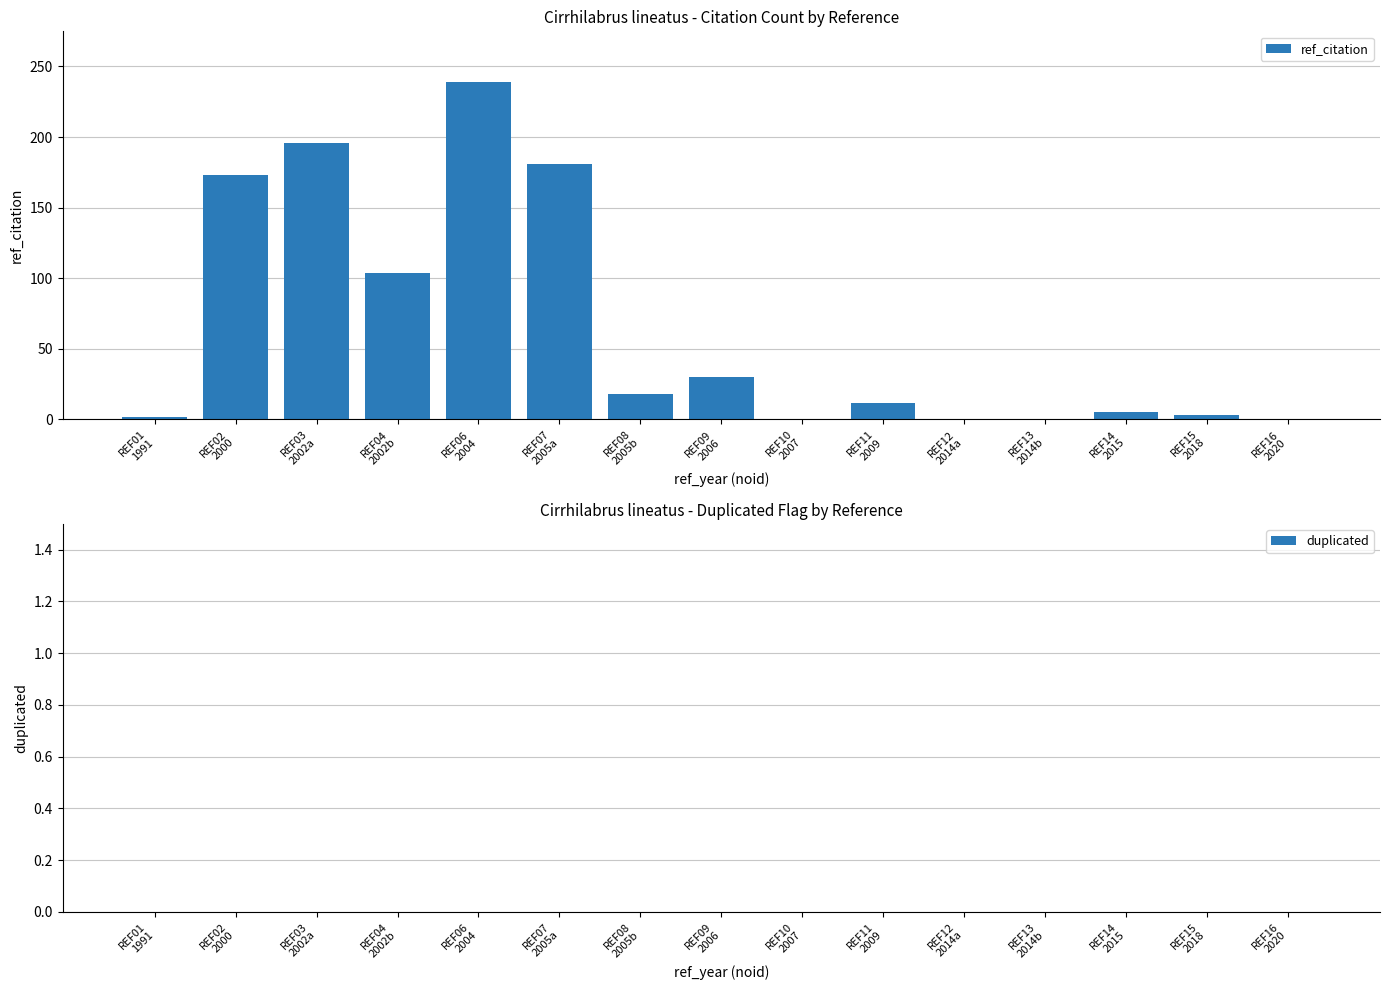

What is the greatest value displayed?

239